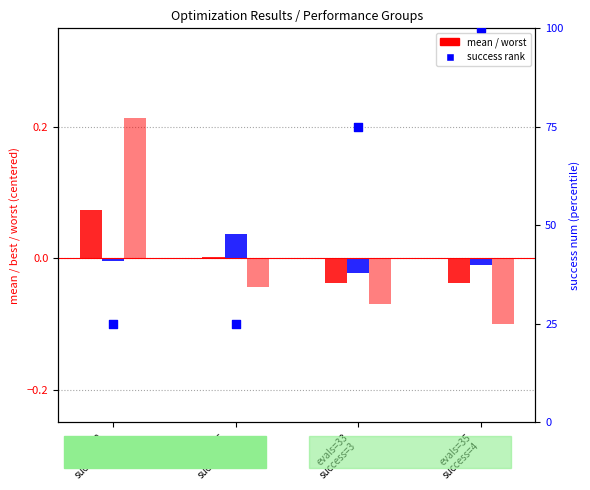

Which series reaches the minimum Y coordinate?

worst